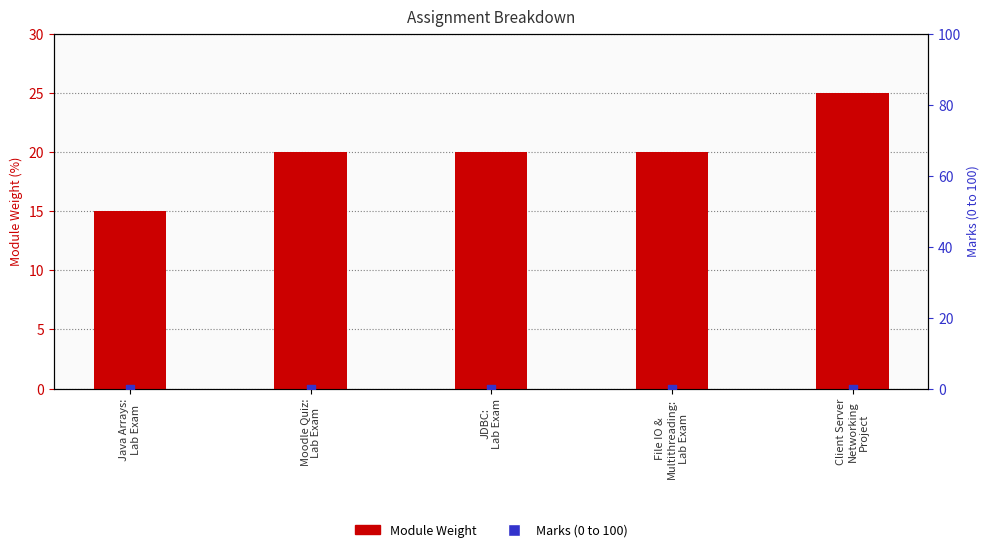

Is the value of Module Weight at JDBC:
Lab Exam greater than the value of Marks (0 to 100) at File IO &
Multithreading:
Lab Exam?

Yes